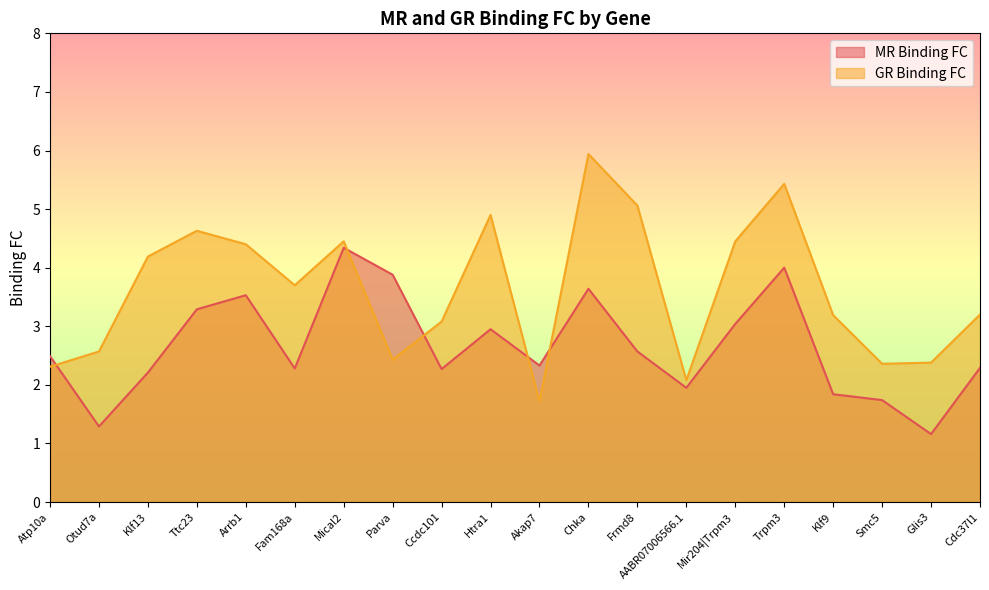

Reading left to right, extract all data points from this chart.

MR Binding FC: Atp10a=2.5	Otud7a=1.3	Klf13=2.2	Ttc23=3.3	Arrb1=3.5	Fam168a=2.3	Mical2=4.3	Parva=3.9	Ccdc101=2.3	Htra1=3.0	Akap7=2.3	Chka=3.6	Frmd8=2.6	AABR07006566.1=1.9	Mir204|Trpm3=3.0	Trpm3=4.0	Klf9=1.8	Smc5=1.7	Glis3=1.2	Cdc37l1=2.3
GR Binding FC: Atp10a=2.3	Otud7a=2.6	Klf13=4.2	Ttc23=4.6	Arrb1=4.4	Fam168a=3.7	Mical2=4.5	Parva=2.4	Ccdc101=3.1	Htra1=4.9	Akap7=1.7	Chka=5.9	Frmd8=5.1	AABR07006566.1=2.1	Mir204|Trpm3=4.5	Trpm3=5.4	Klf9=3.2	Smc5=2.4	Glis3=2.4	Cdc37l1=3.2